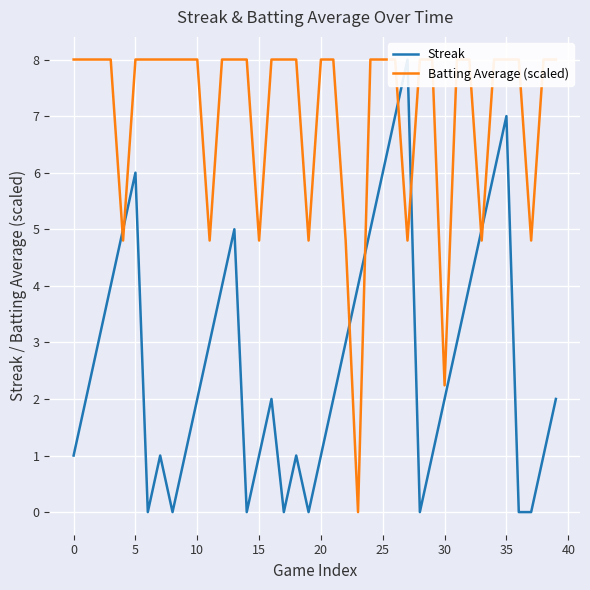

At which label does Streak reach its peak?

27